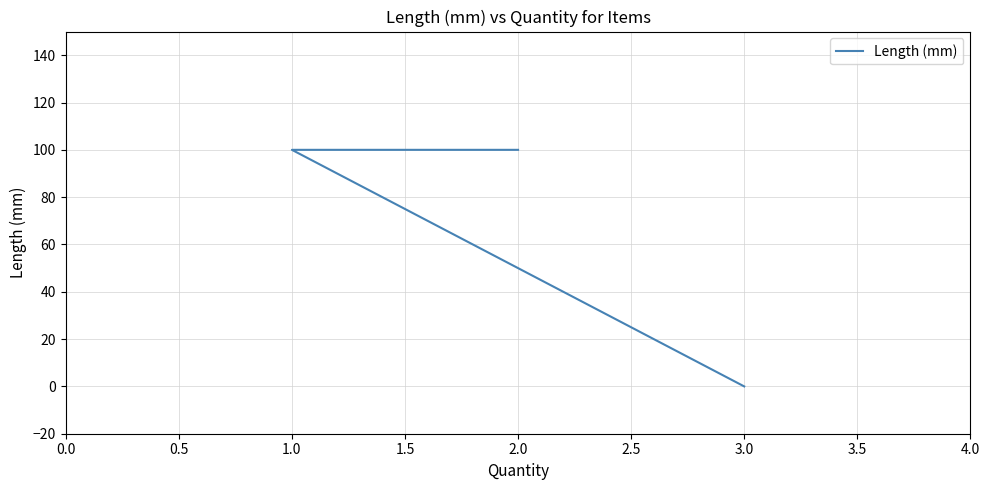

Reading left to right, what are all the values shown in this chart?

100	100	0